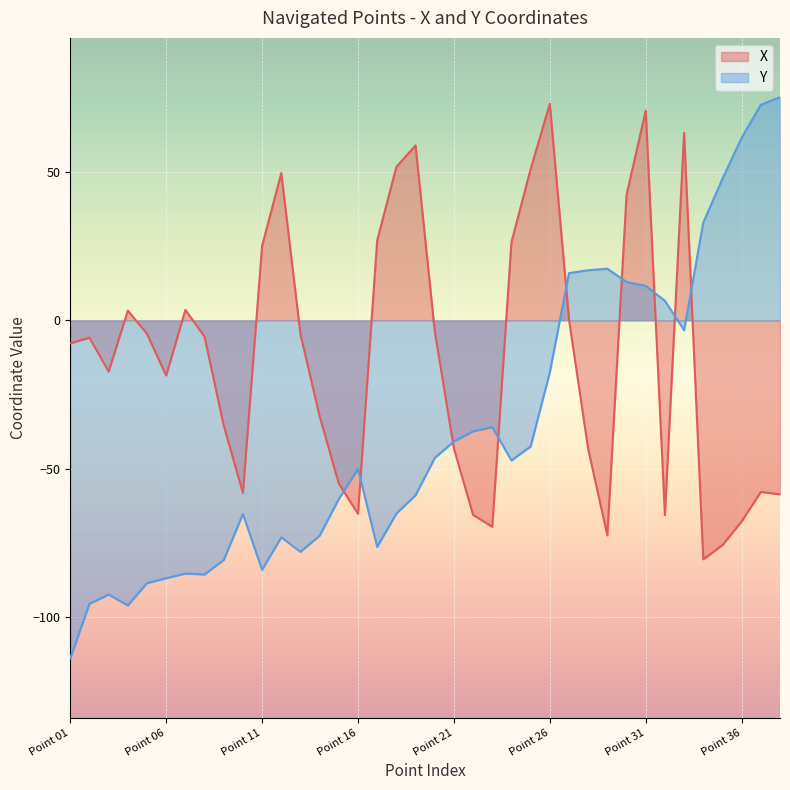

What is the maximum value shown in the chart?

75.2